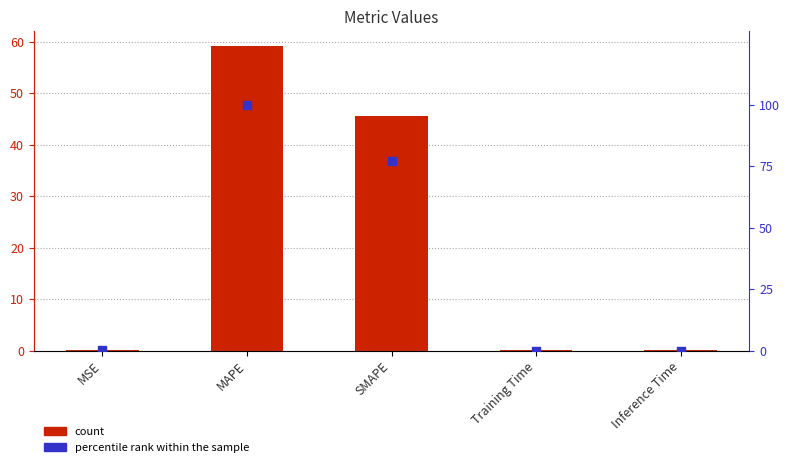

Which series has the largest Y range (max minus min)?

percentile rank within the sample